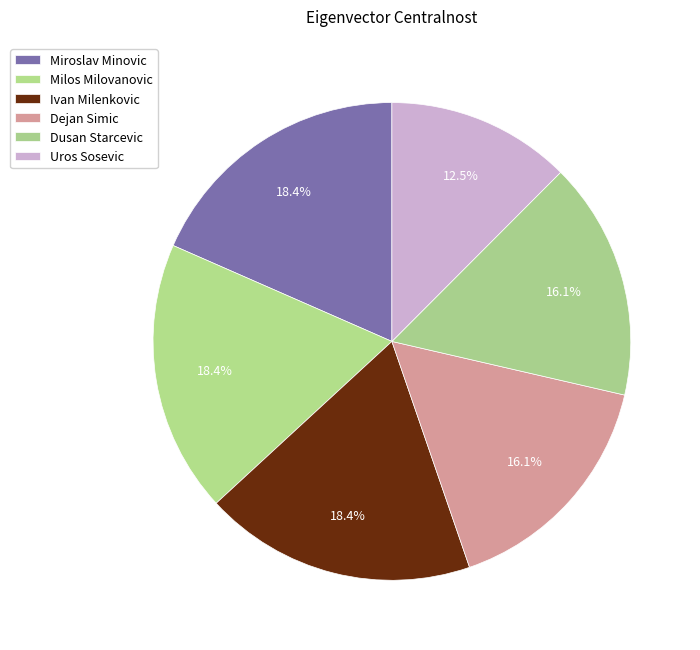

How many slices are in this pie chart?

6